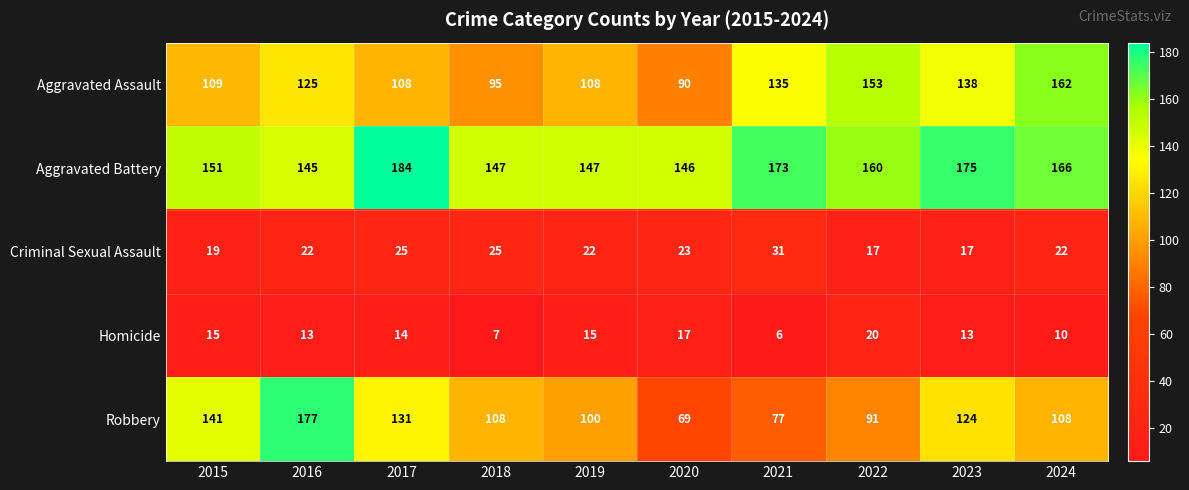

What is the sum of all Criminal Sexual Assault values?

223